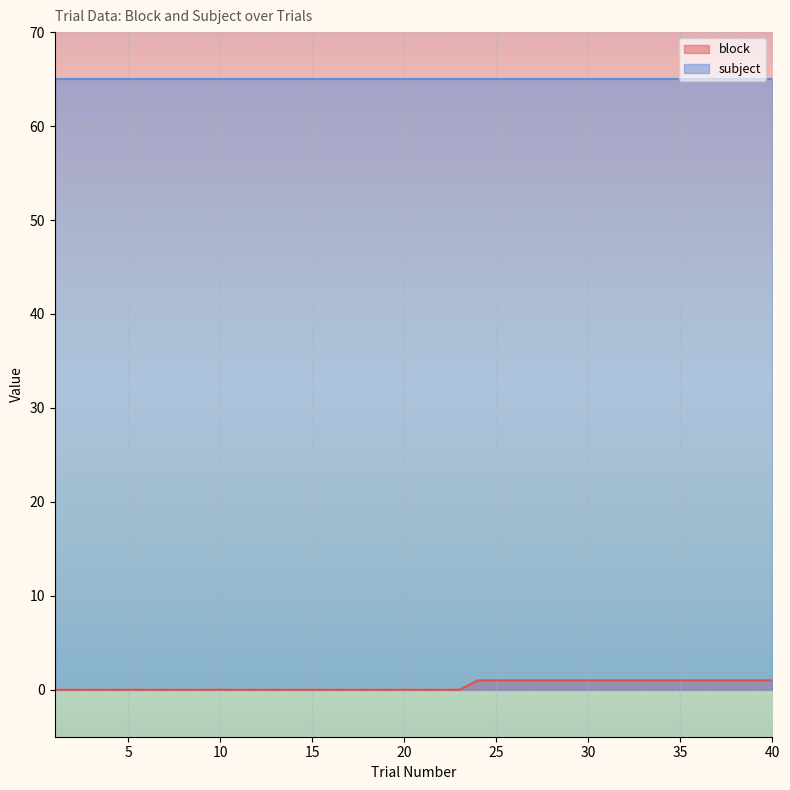

Reading right to left, extract all data points from this chart.

1	1	1	1	1	1	1	1	1	1	1	1	1	1	1	1	1	0	0	0	0	0	0	0	0	0	0	0	0	0	0	0	0	0	0	0	0	0	0	0